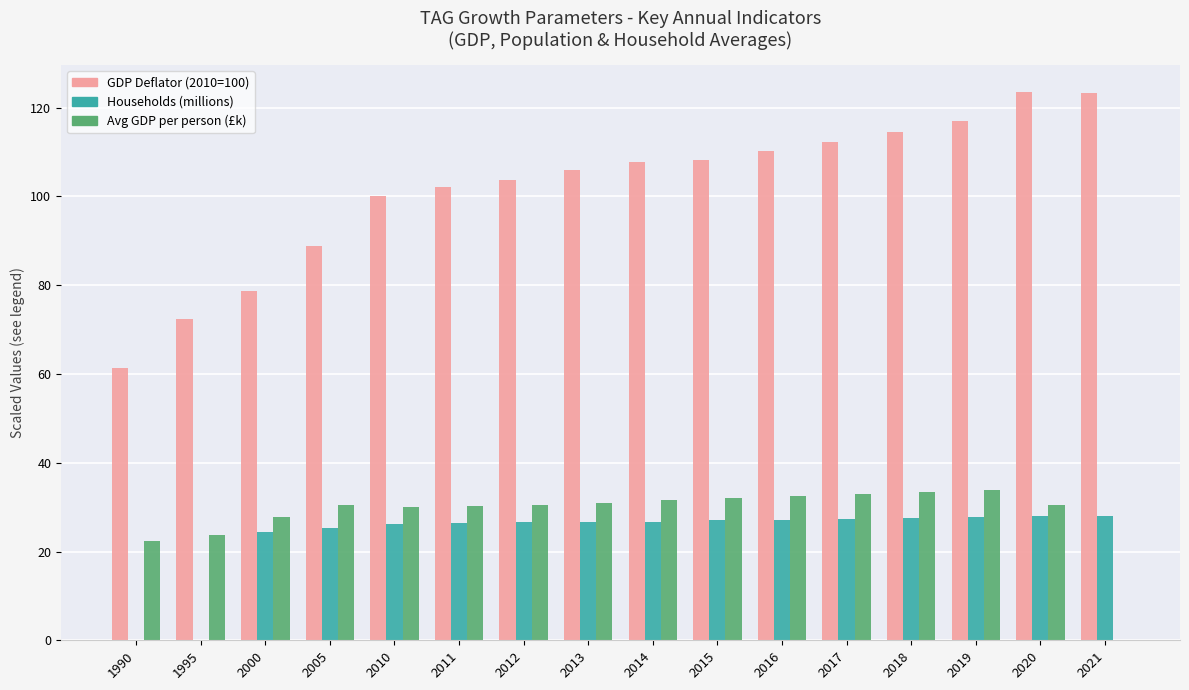

What is the total value across all series at 2015?

167.4